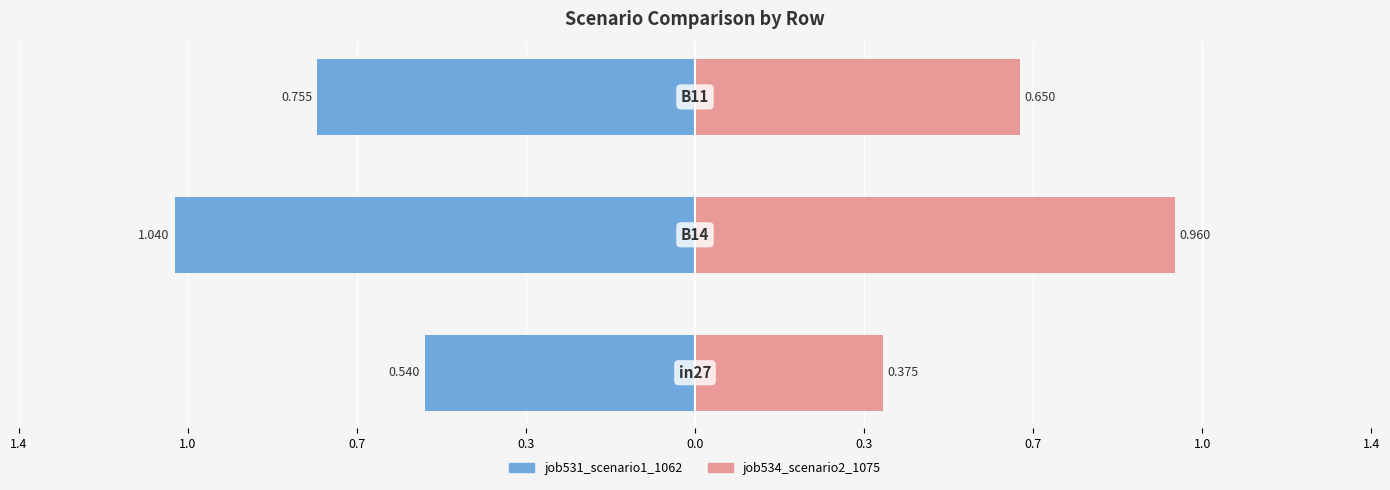

What is the difference between the maximum and minimum values in the job534_scenario2_1075 series?

0.6